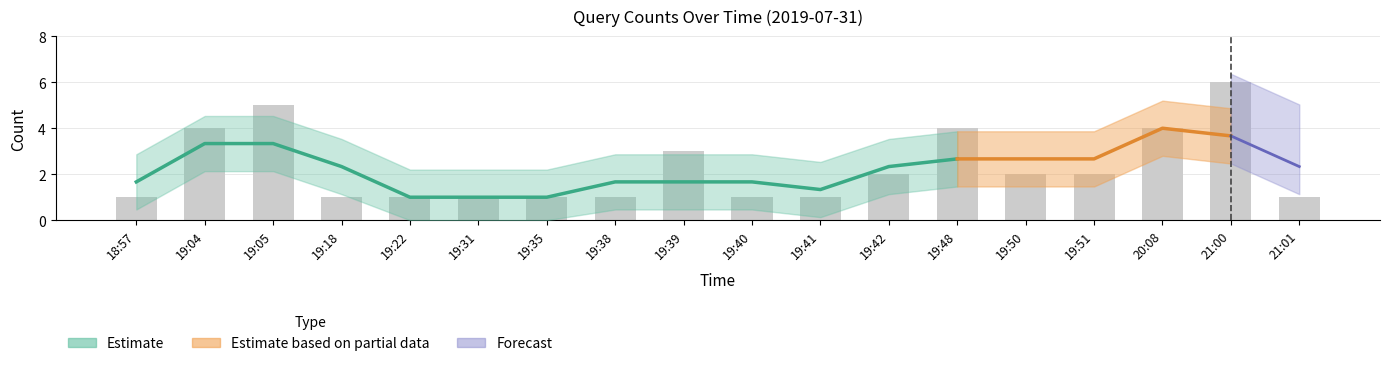

What position from the left is 19:35?

7